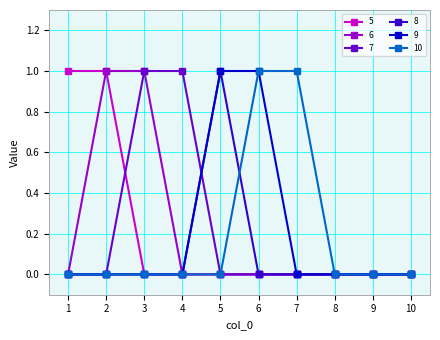

What is the difference between the 10 values at 7 and 3?

1